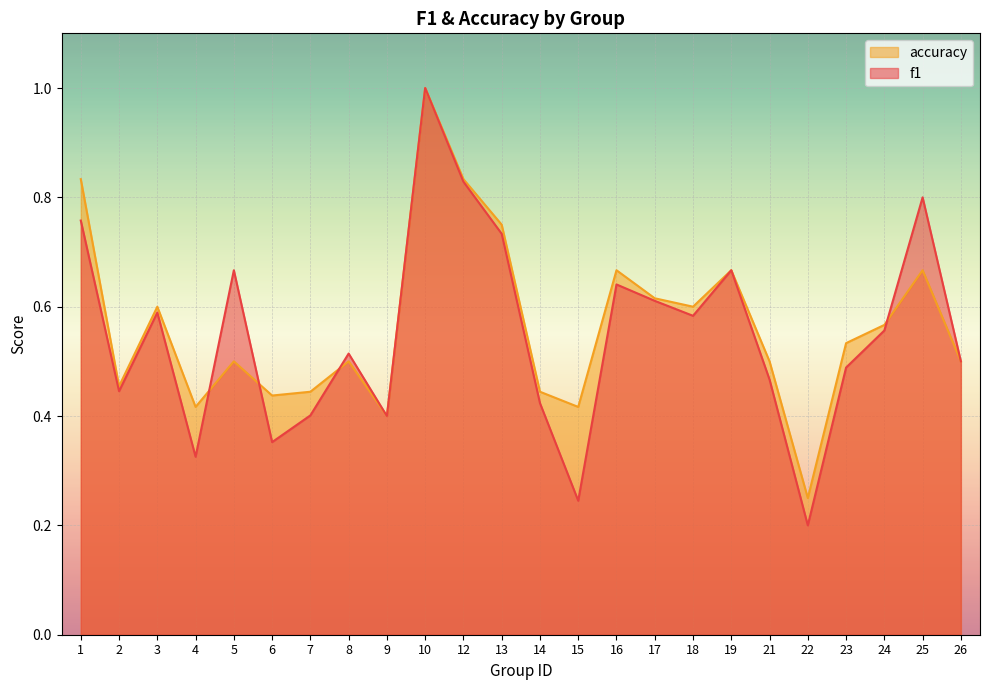

What is the difference between the maximum and minimum values in the f1 series?

0.8